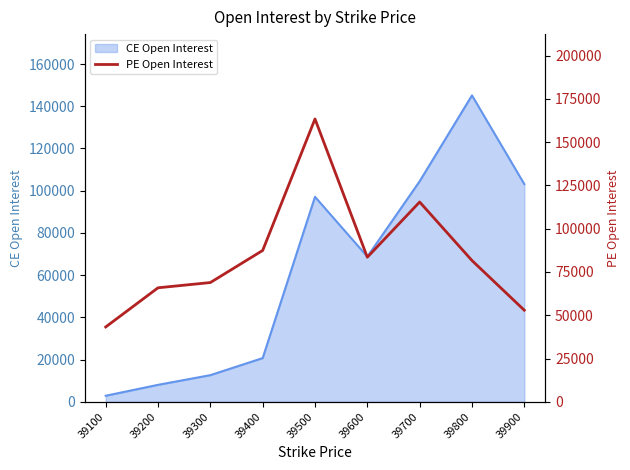

How many data points are above 81610?

4